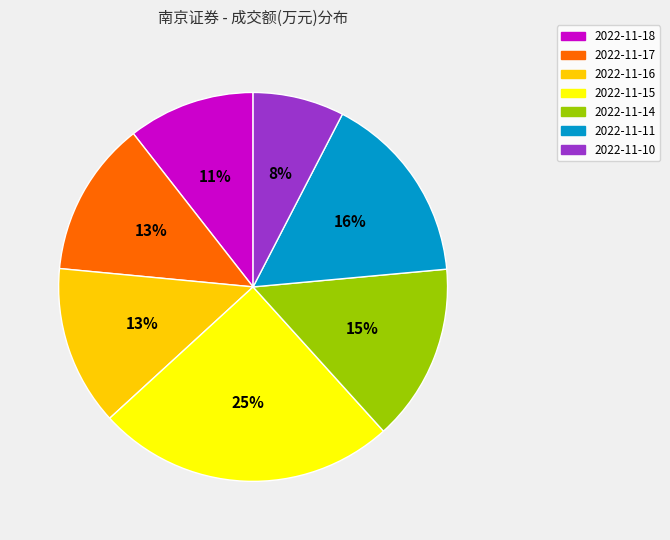

Does any single category account for the majority?

No